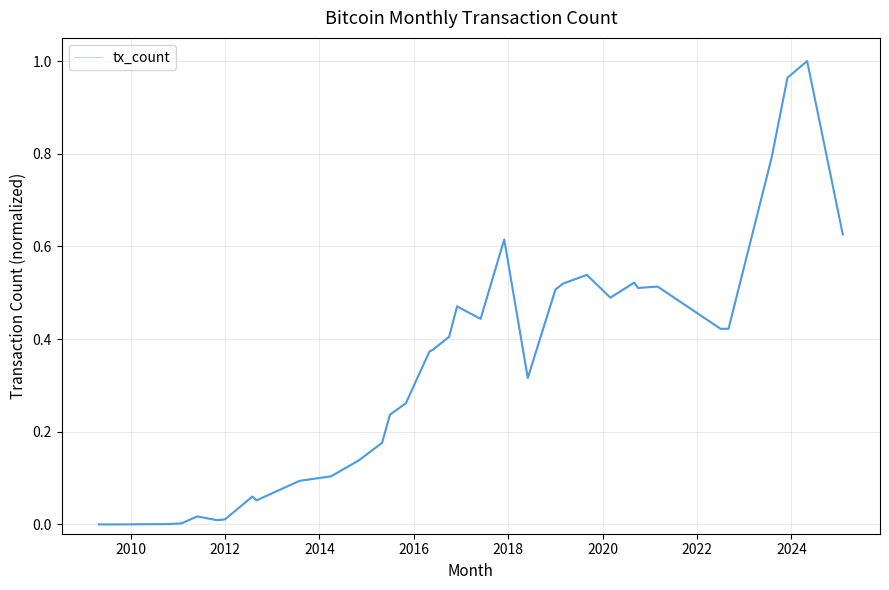

Between 2012 and 2014, which is larger?

2014